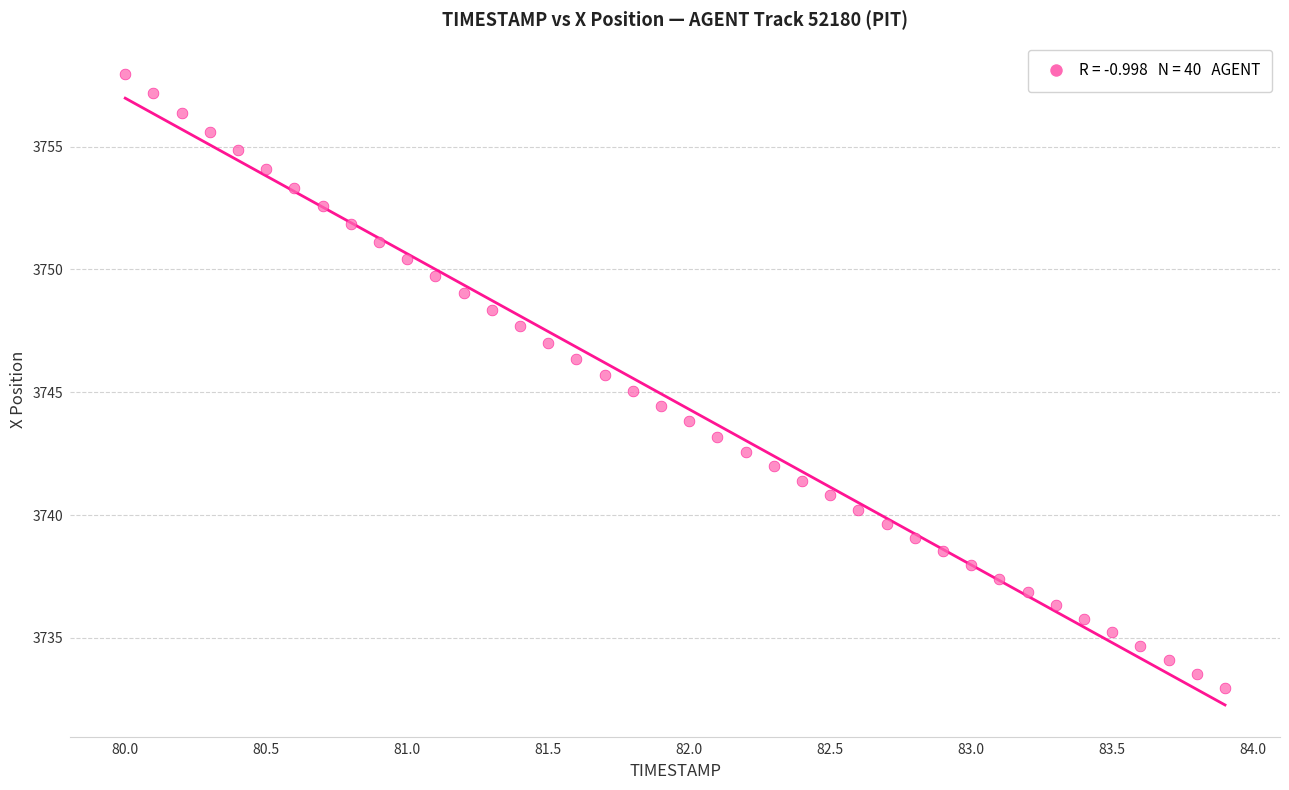

What is the range of X values (max minus min)?

3.9